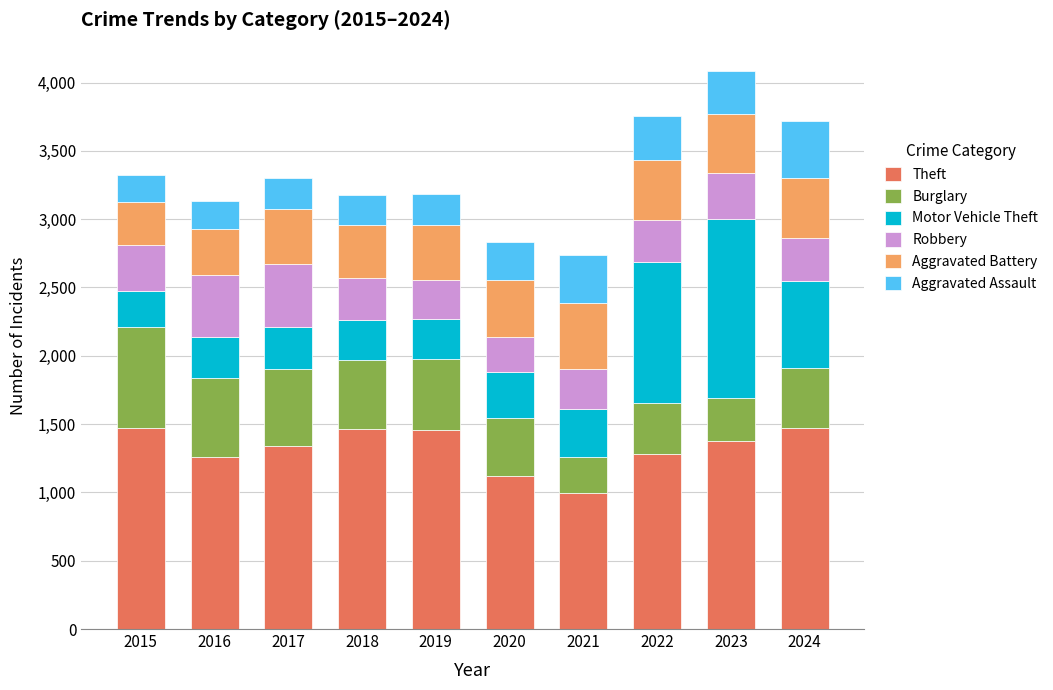

What is the total value across all series at 2021?

2738